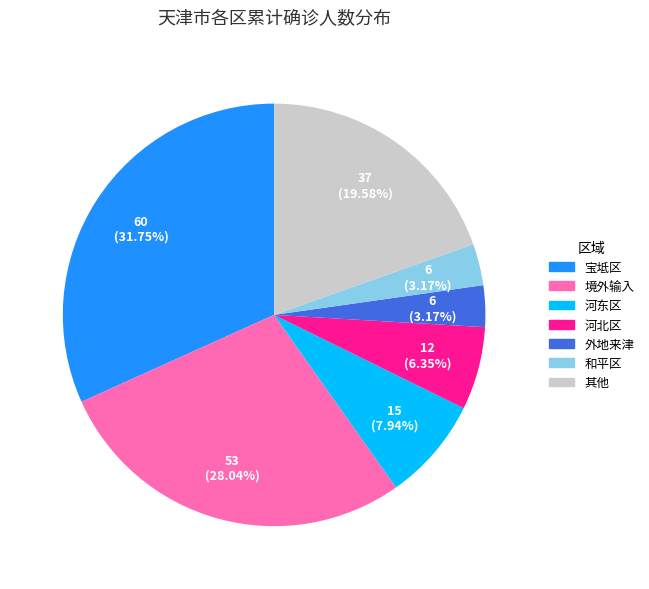

What is the largest slice in the pie chart?

宝坻区